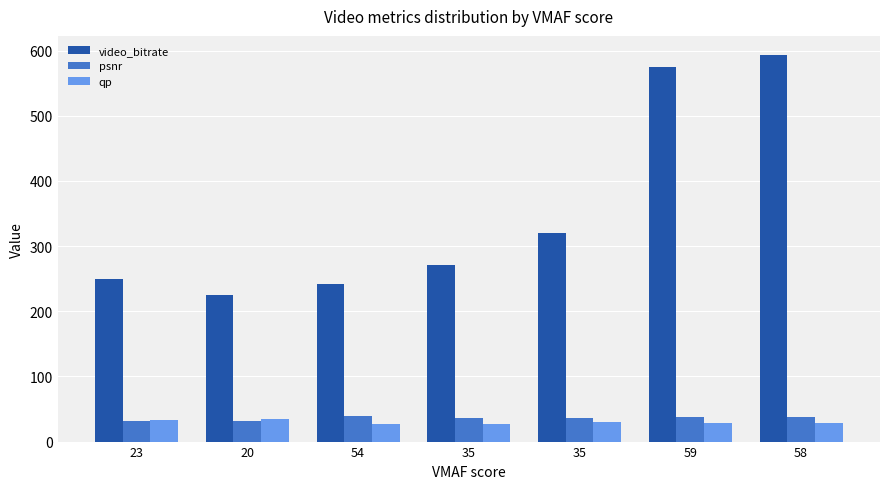

Reading right to left, transcribe all the data shown in this chart.

video_bitrate: 593.1	575.0	319.4	271.1	241.3	225.1	249.7
psnr: 37.4	37.2	35.9	35.7	38.8	31.8	31.6
qp: 28.0	27.9	29.3	27.6	27.3	34.1	33.3